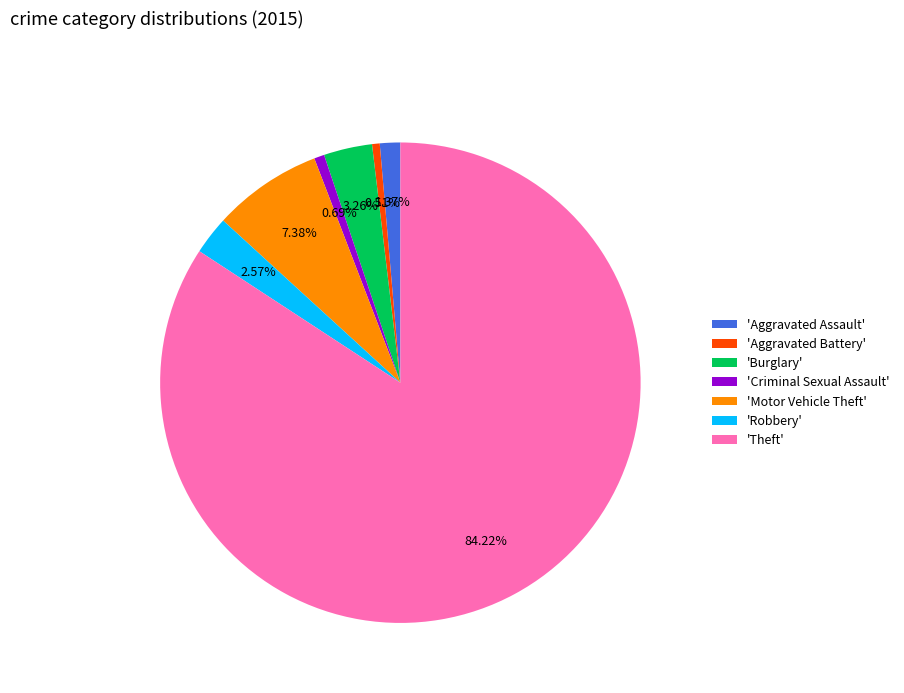

To the nearest percent, what is the average slice percentage?

14%